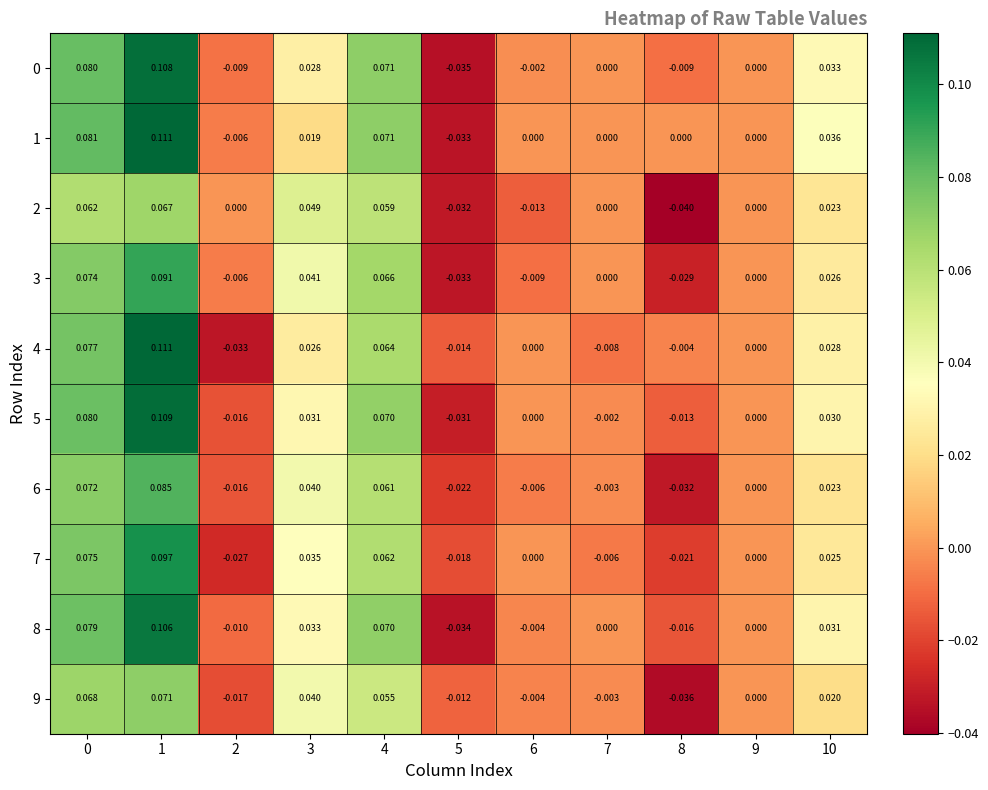

What is the greatest value displayed?

0.1